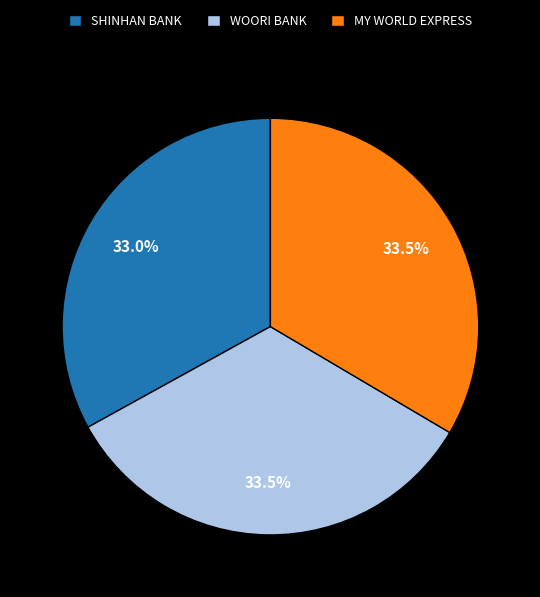

Is there a majority slice in this chart?

No